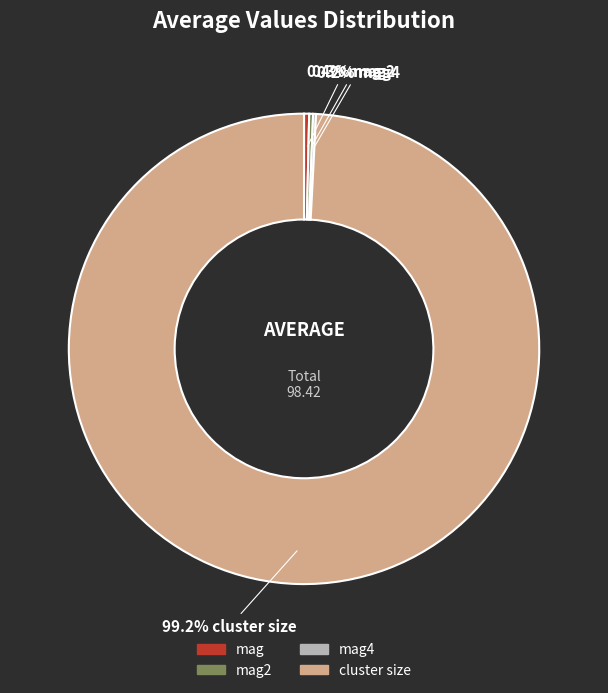

What portion of the pie excludes mag?

99.6%